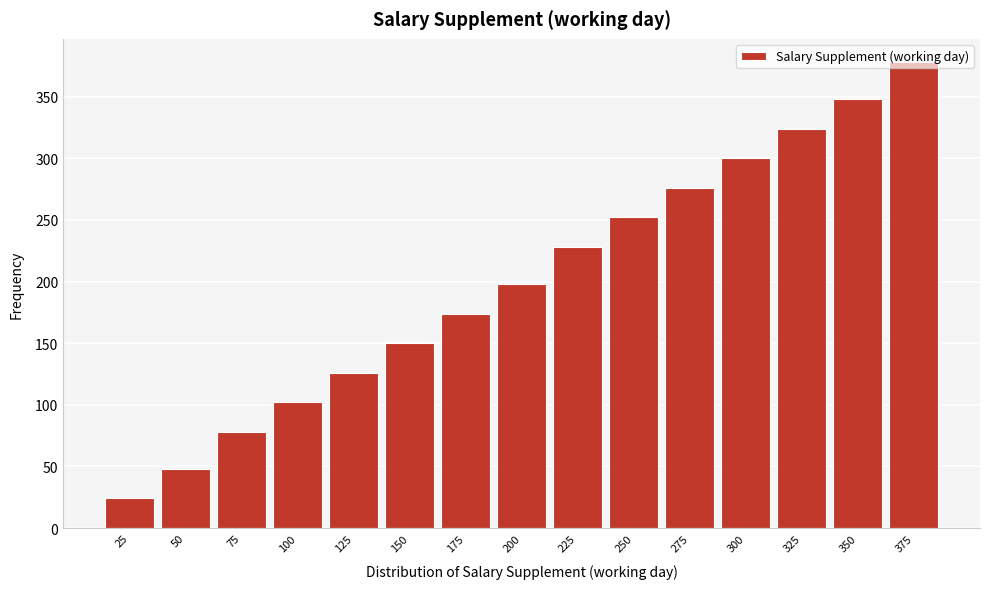

Rank the categories by value from highest to lowest.

375, 350, 325, 300, 275, 250, 225, 200, 175, 150, 125, 100, 75, 50, 25